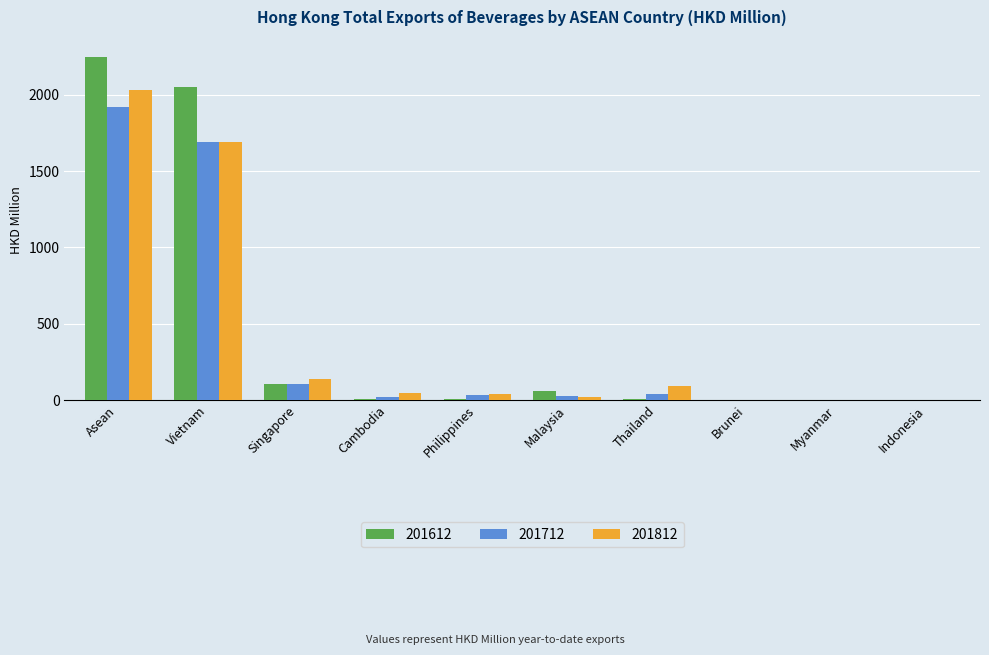

Where is 201812 nearest to the value 1016?

Vietnam